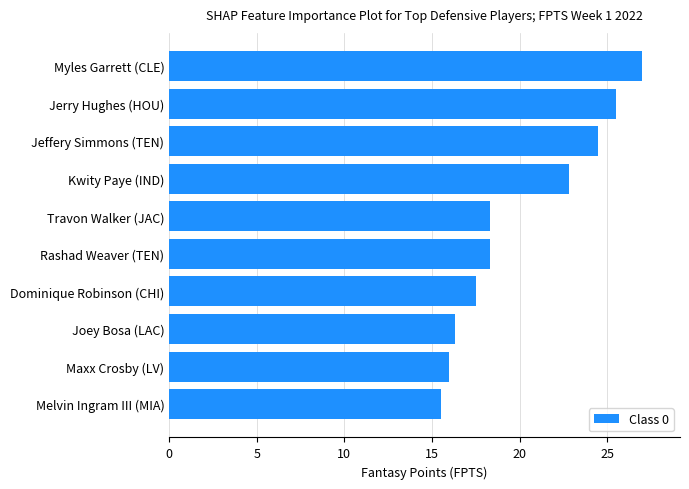

The chart shows a value of 42.5 at Jeffery Simmons (TEN). True or false?

False